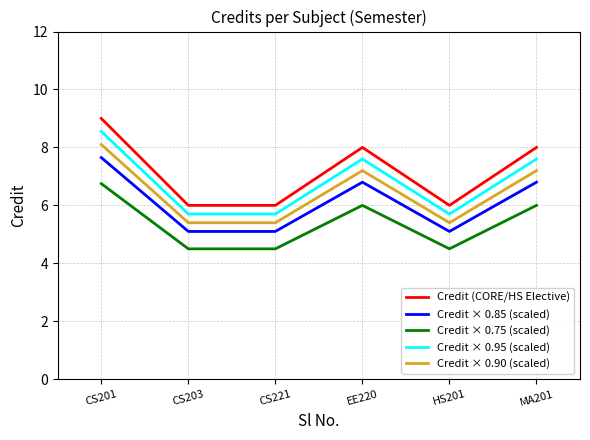

True or false: Credit (CORE/HS Elective) and Credit × 0.85 (scaled) intersect in this chart.

False